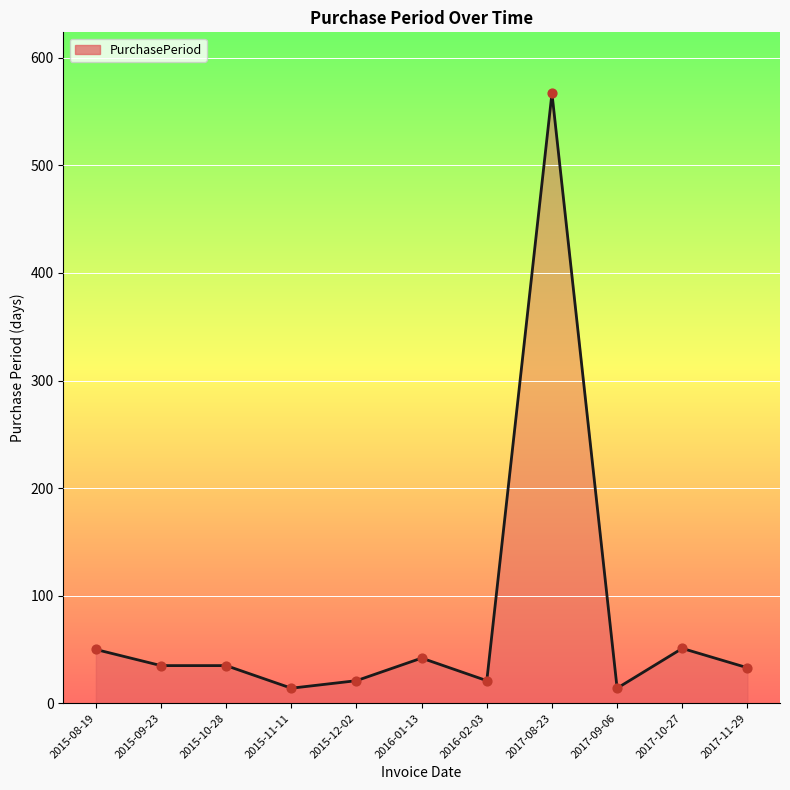

What is the ratio of the value at 2015-09-23 to the value at 2015-08-19?

0.7